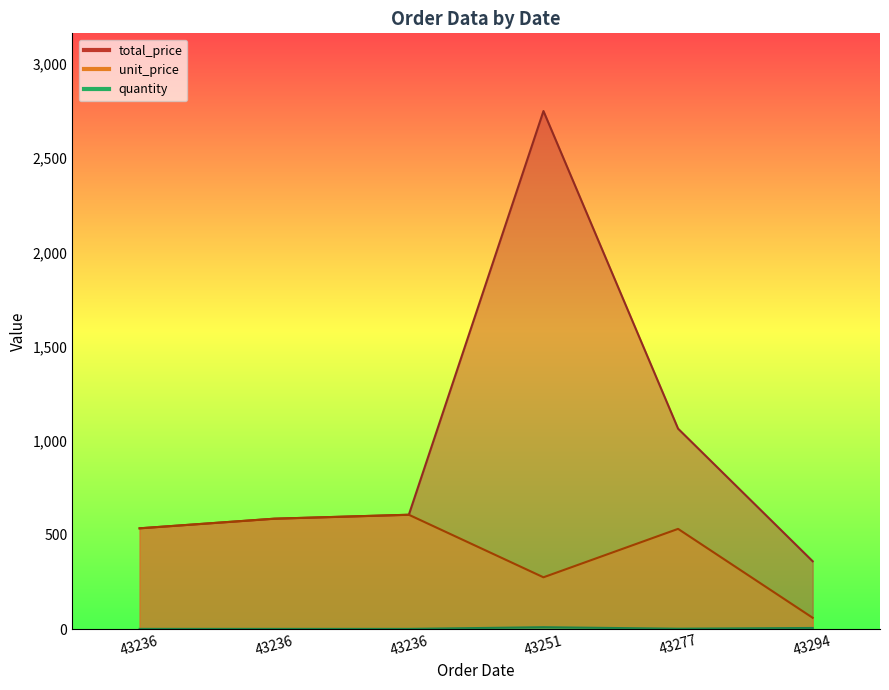

Is it true that unit_price equals 230 at 43236?

False